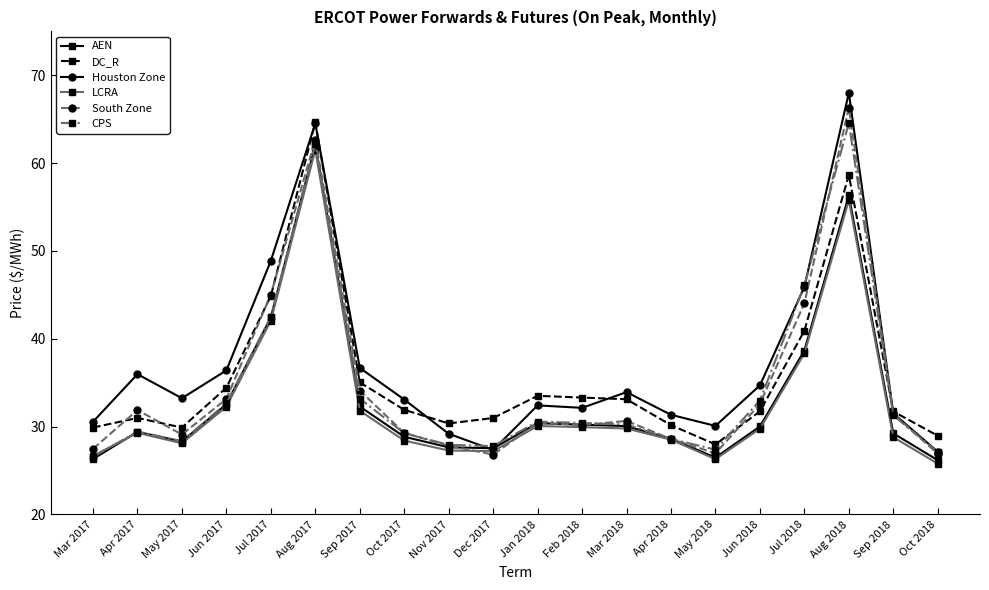

Which series changed the most between Sep 2017 and Apr 2018?

South Zone